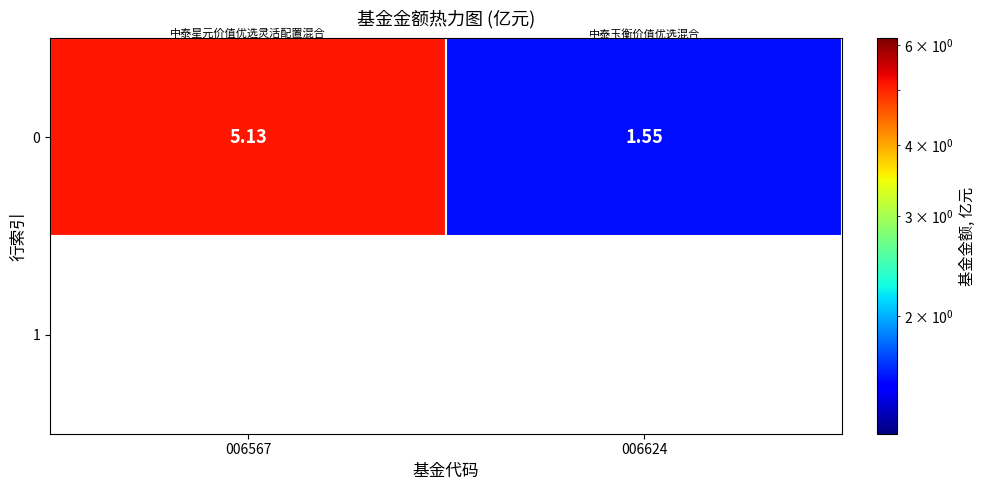

Which label corresponds to the smallest value in the chart?

006624